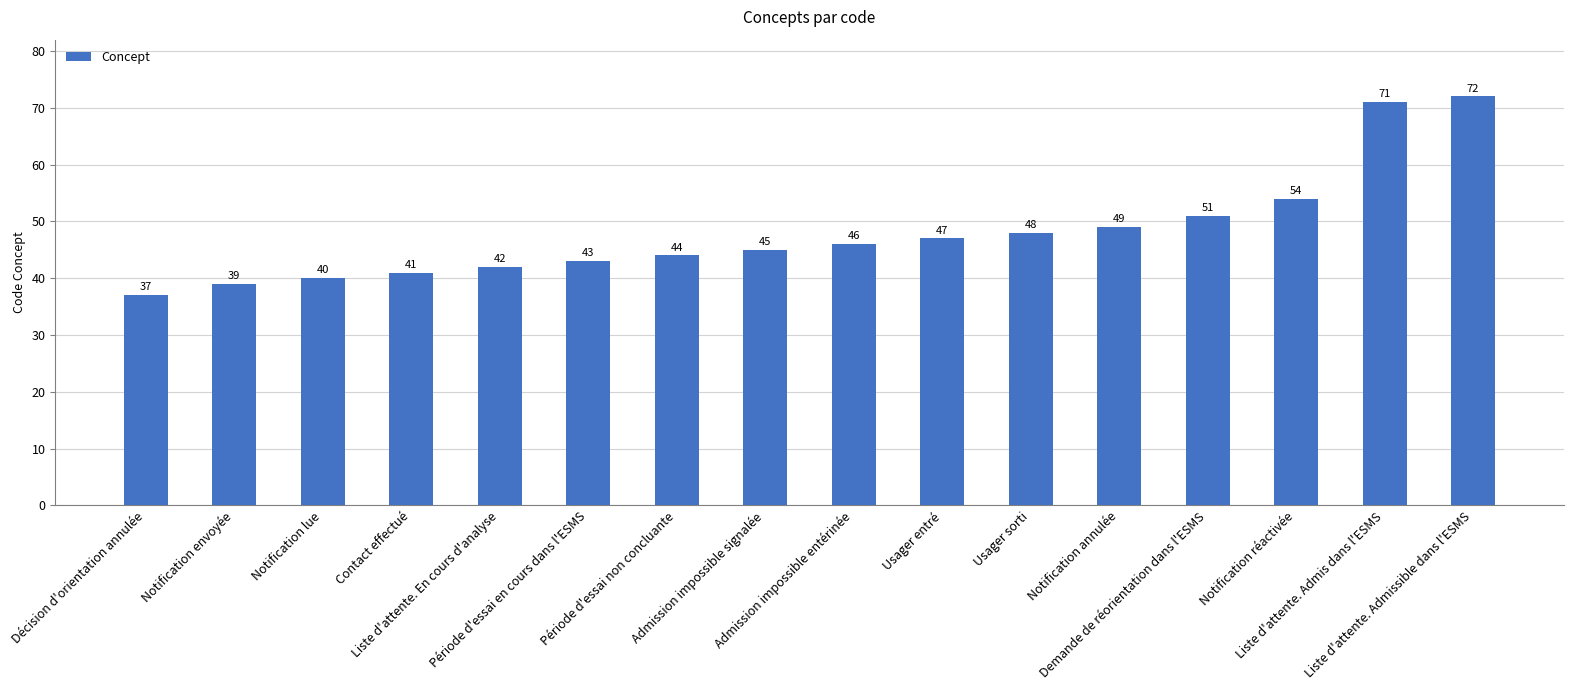

What is the average value?

48